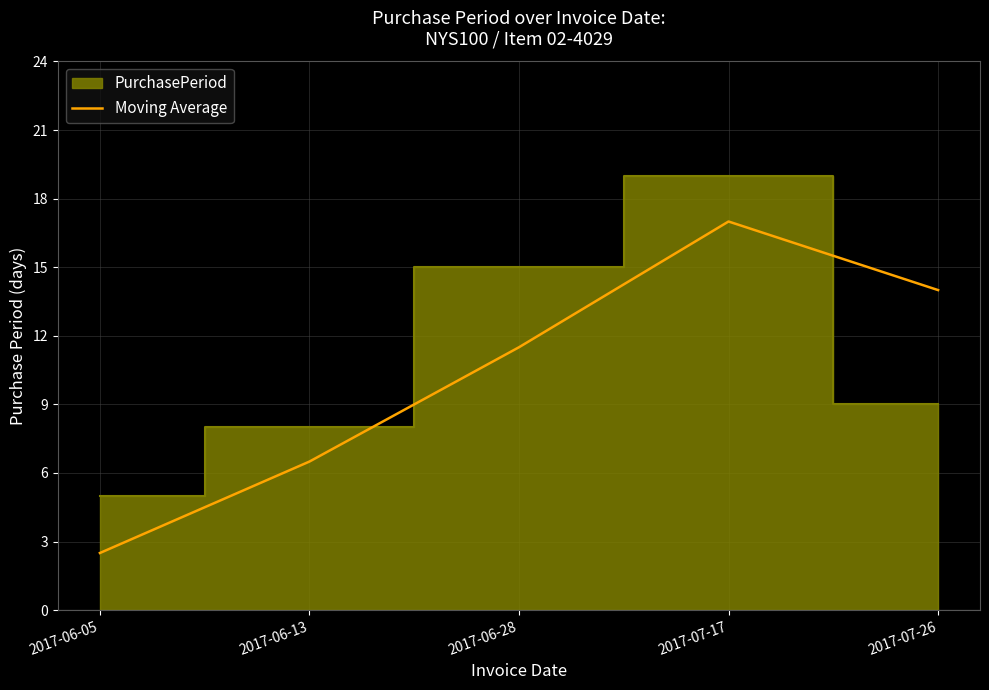

Rank the categories by Moving Average value from highest to lowest.

2017-07-17, 2017-07-26, 2017-06-28, 2017-06-13, 2017-06-05